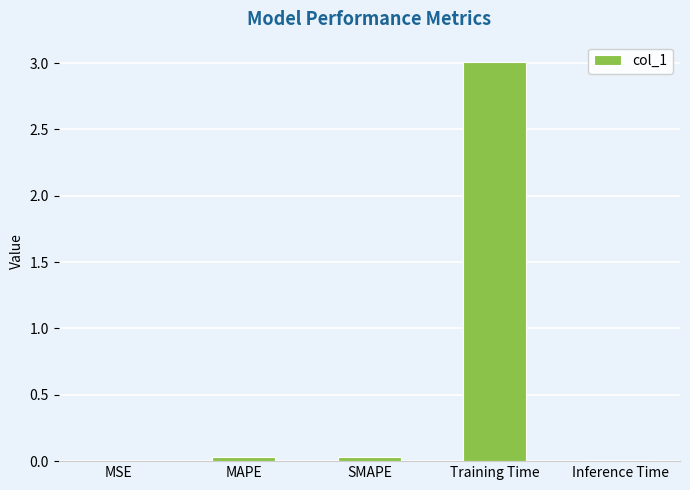

Is it true that the value at Inference Time is 0.0?

True